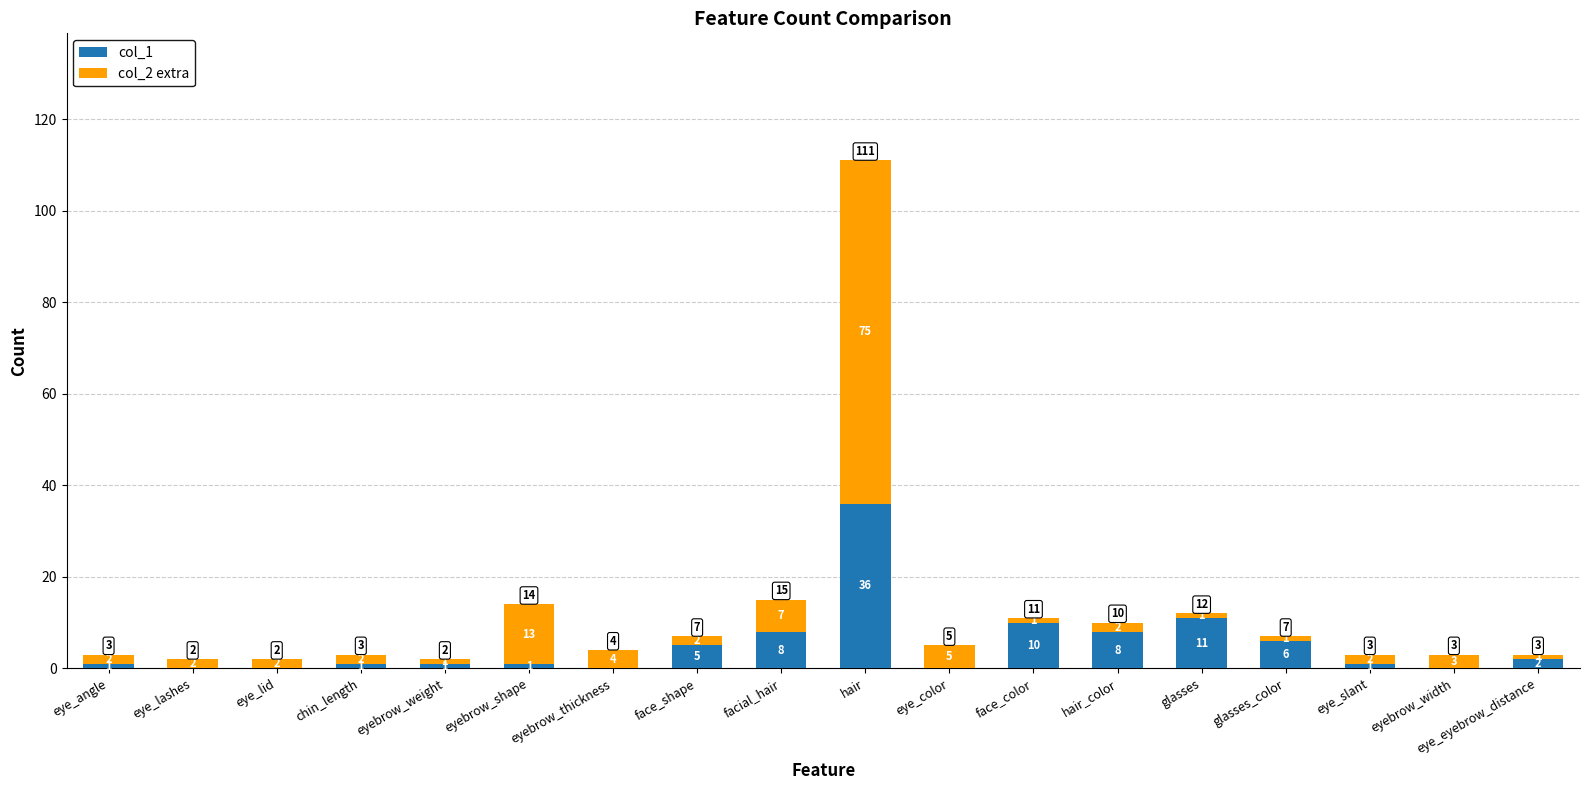

At which label is col_1 closest to 18?

glasses